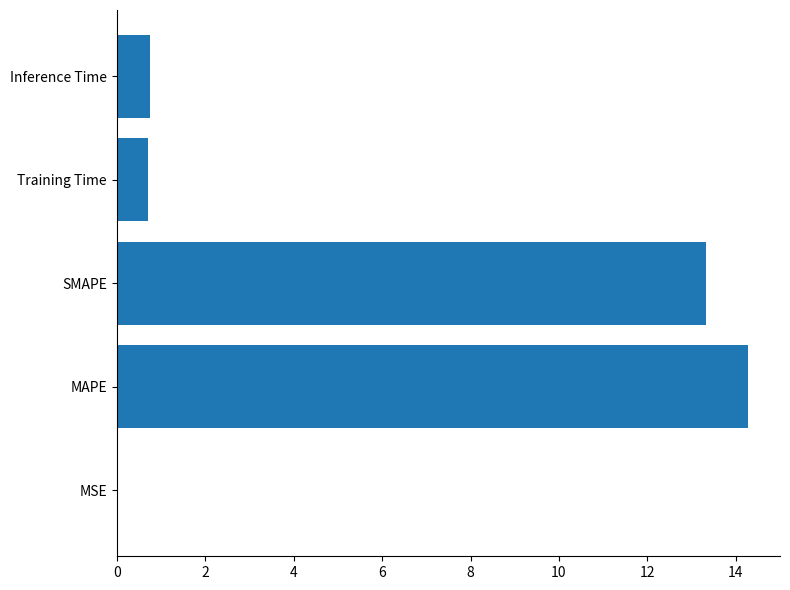

What is the average value?

5.8